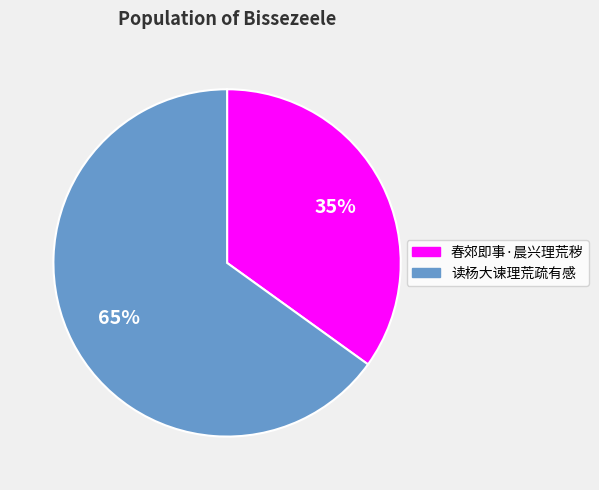

What percentage is the 35% slice, to the nearest percent?

35%